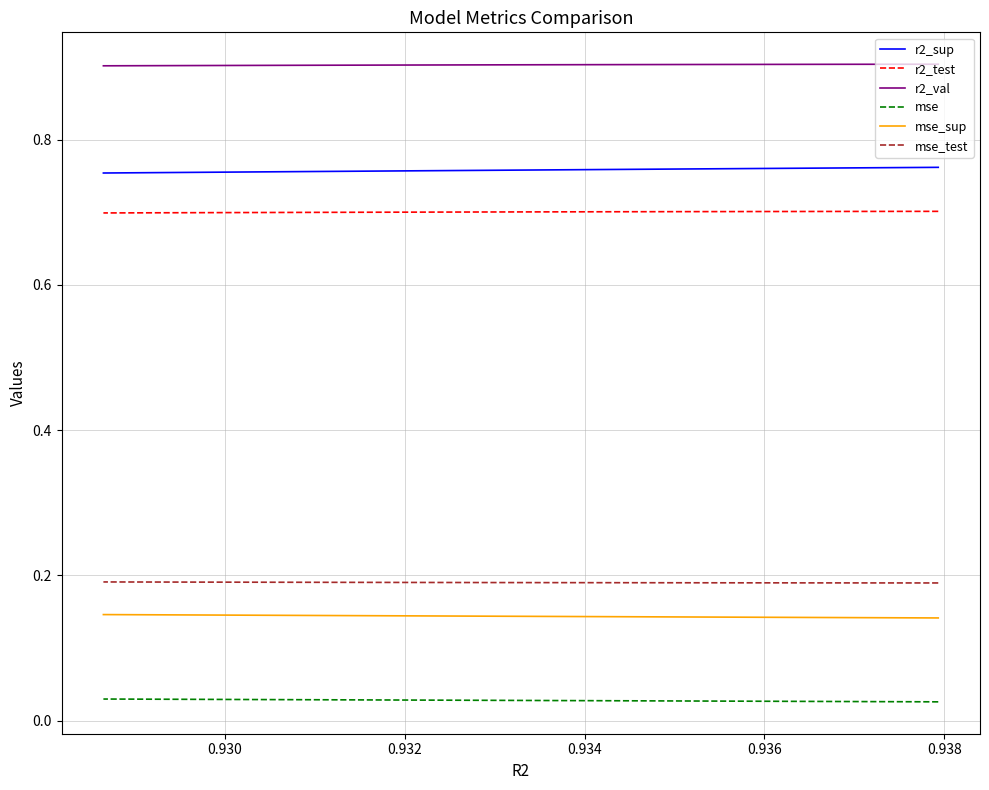

Does the chart have visible grid lines?

Yes